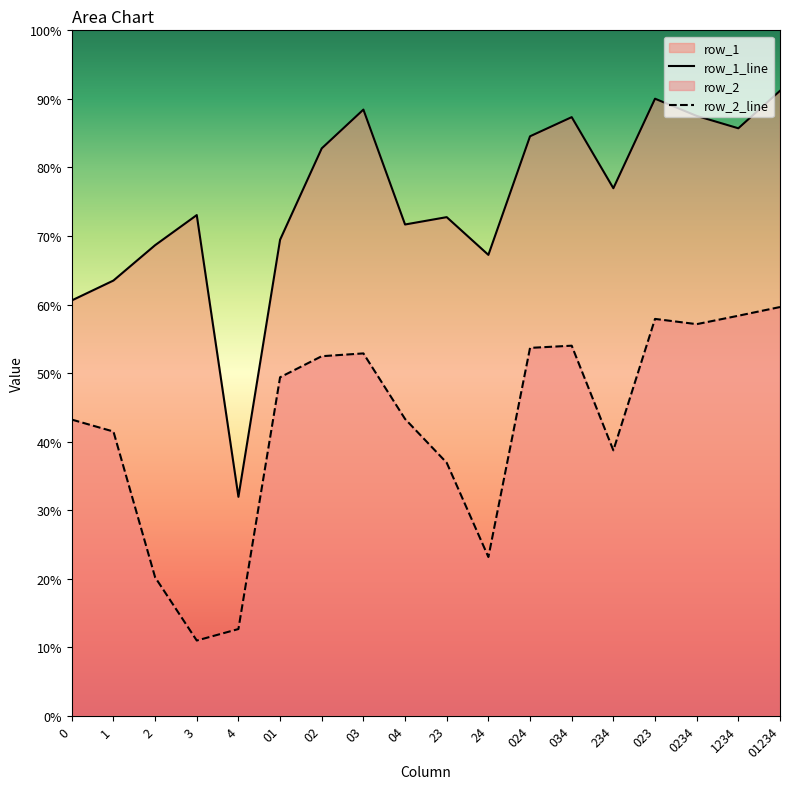

Which has a higher value, 023 or 1?

023